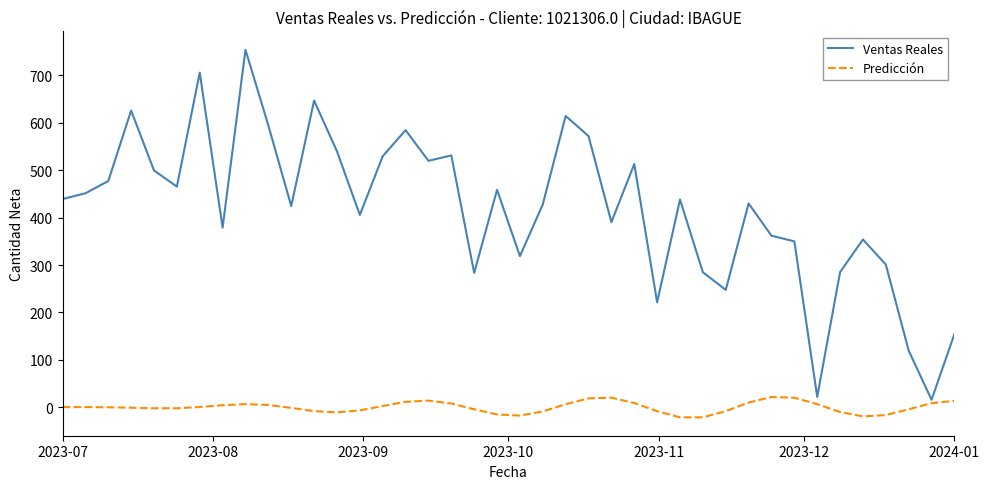

How many series are shown in this chart?

2